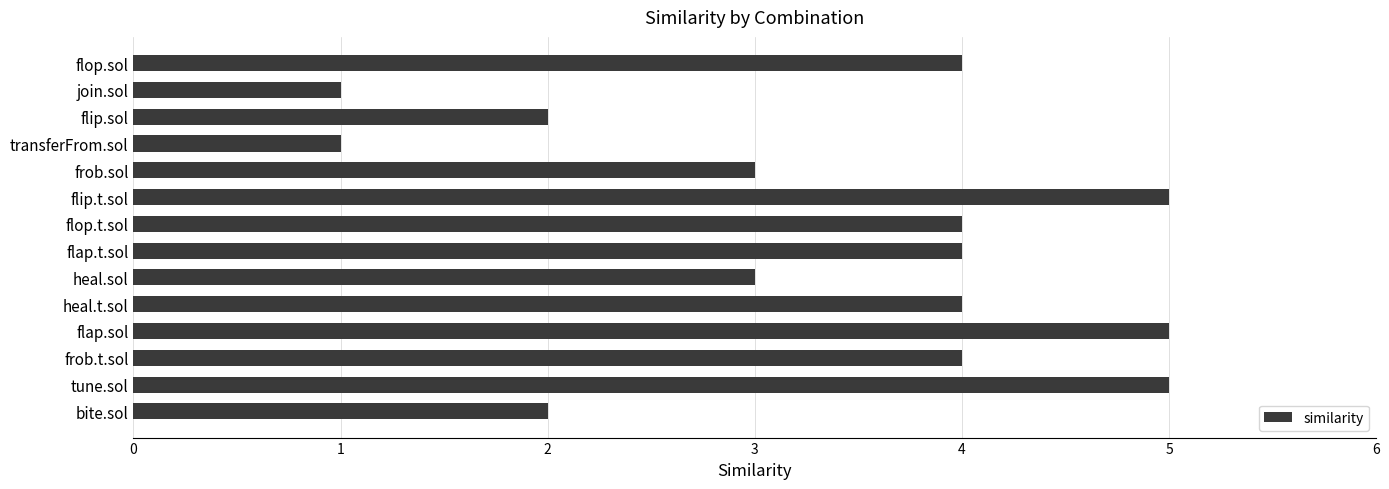

What is the maximum value shown in the chart?

5